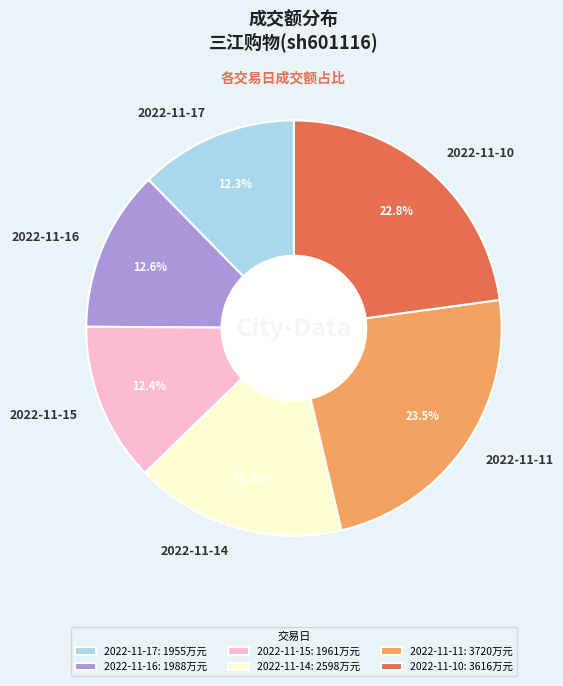

True or false: 2022-11-15 accounts for 19% of the total.

False